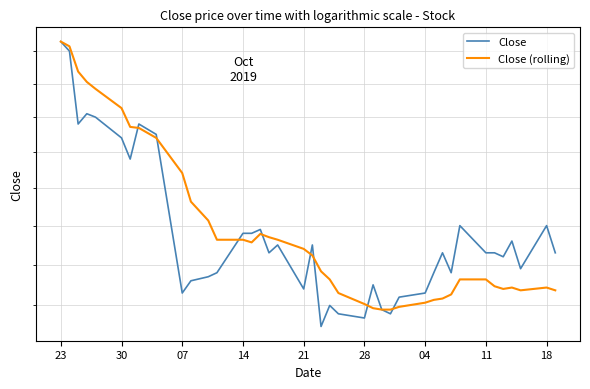

In Close (rolling), how many points are higher than both neighbors (excluding endpoints)?

3